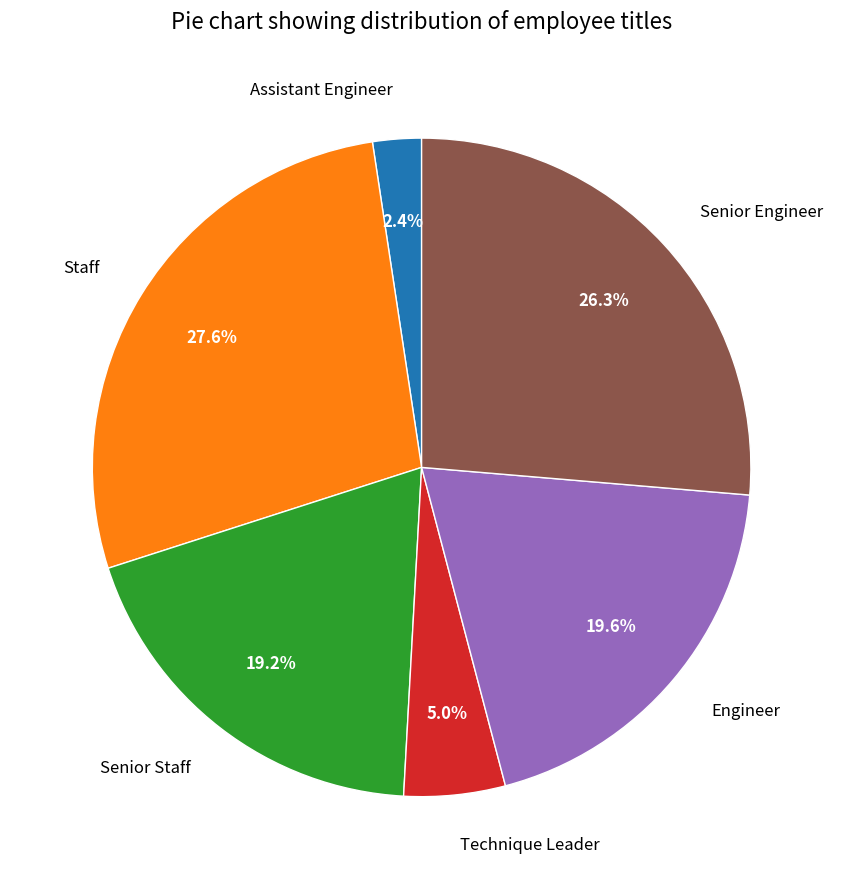

True or false: Senior Staff accounts for 19% of the total.

True